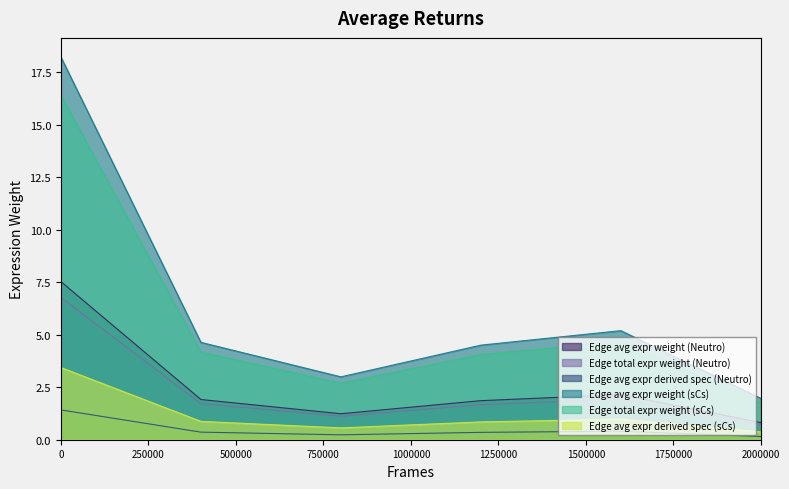

The value of Edge avg expr weight (sCs) at 0 is 18.2. True or false?

True